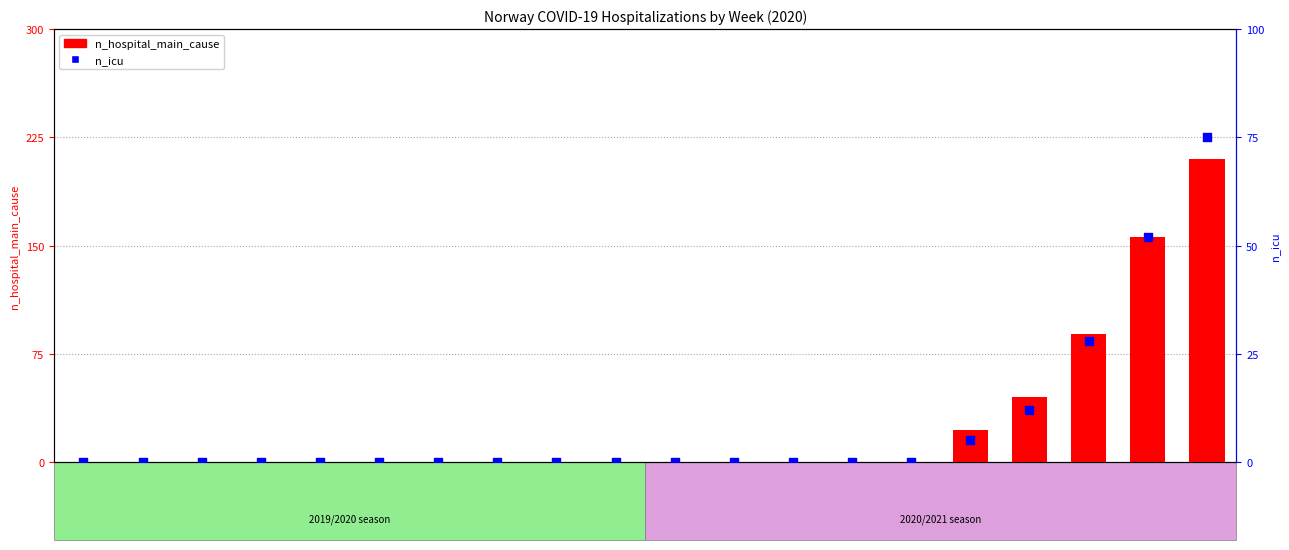

At which category is the sum across all series the highest?

2020-20